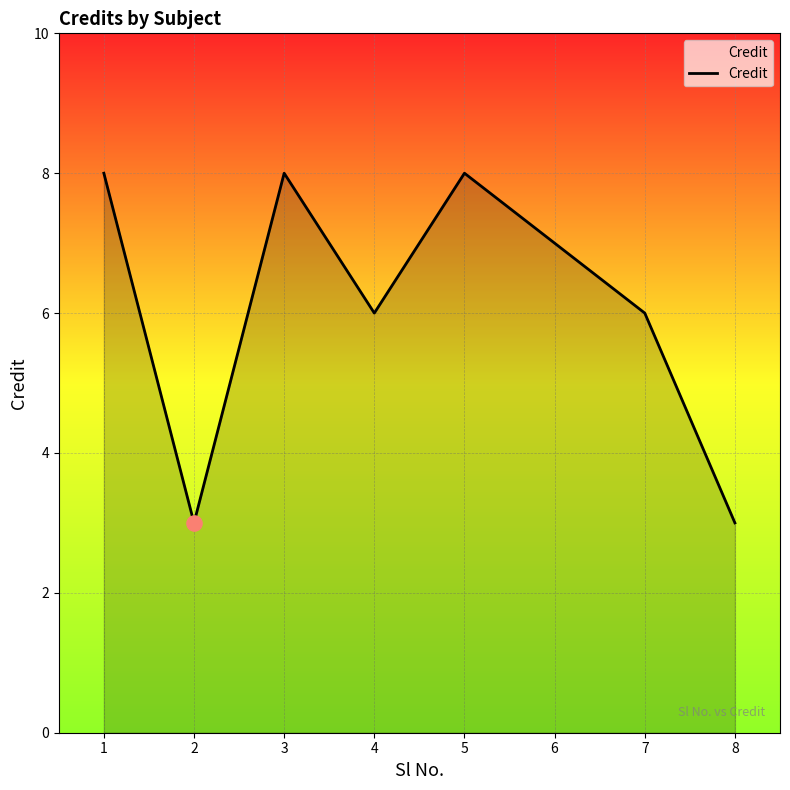

Approximately how many times larger is the value at 6 compared to 2?

2.3